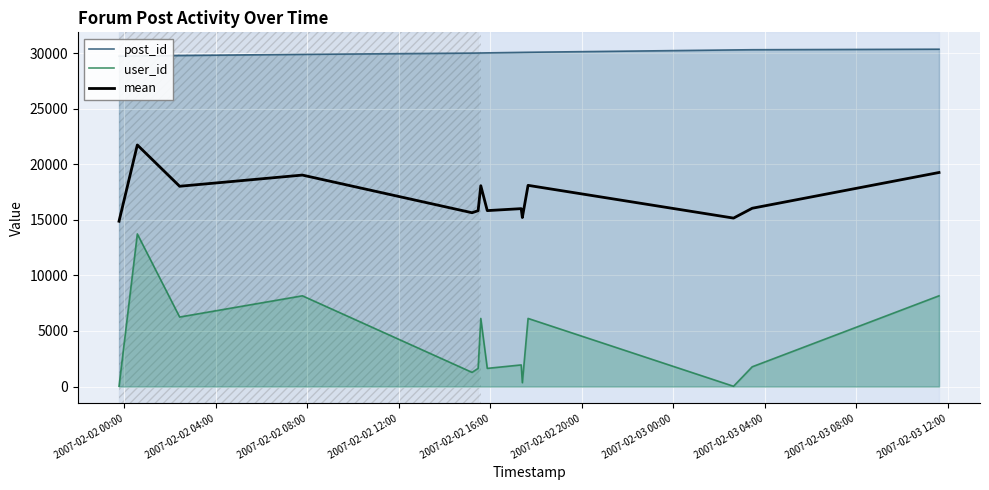

What is the label of the 1st point from the left?

2007-02-02 00:00